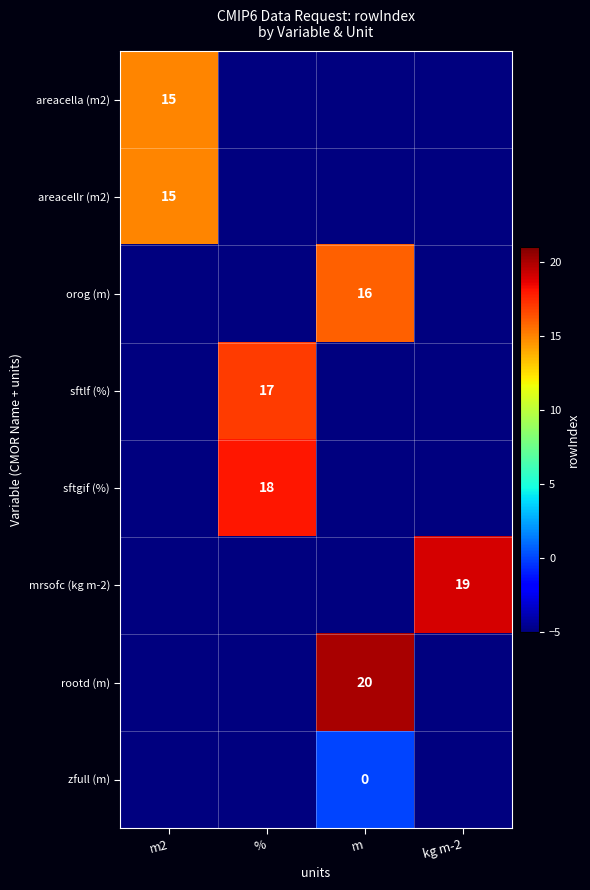

The value of areacellr (m2) at m2 is 15. True or false?

True